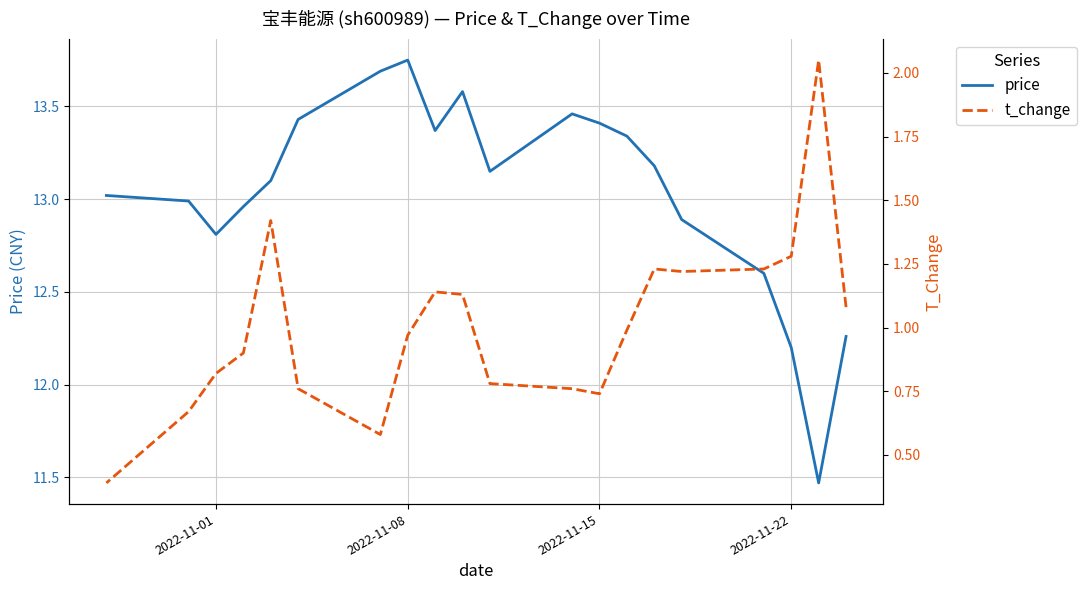

At how many categories does at least one series exceed 3?

20